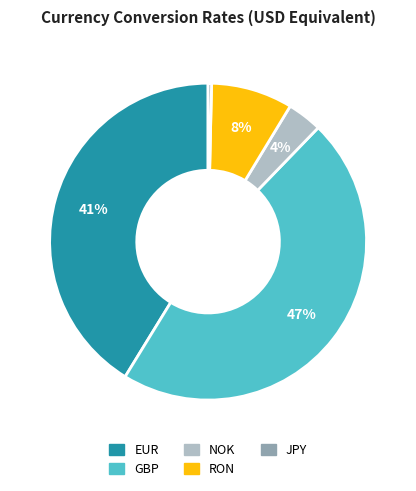

Is it true that GBP is 53% of the pie?

False